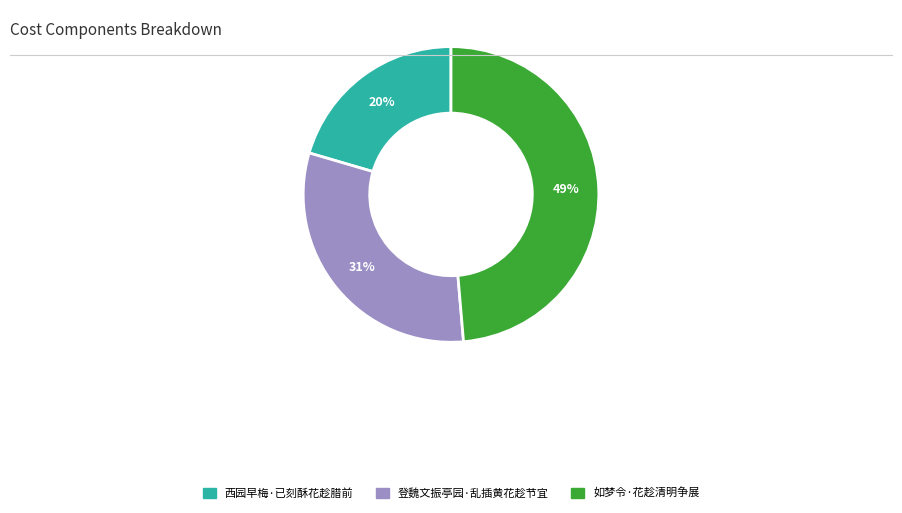

The 登魏文振亭园·乱插黄花趁节宜 slice represents 31% of the pie. True or false?

True